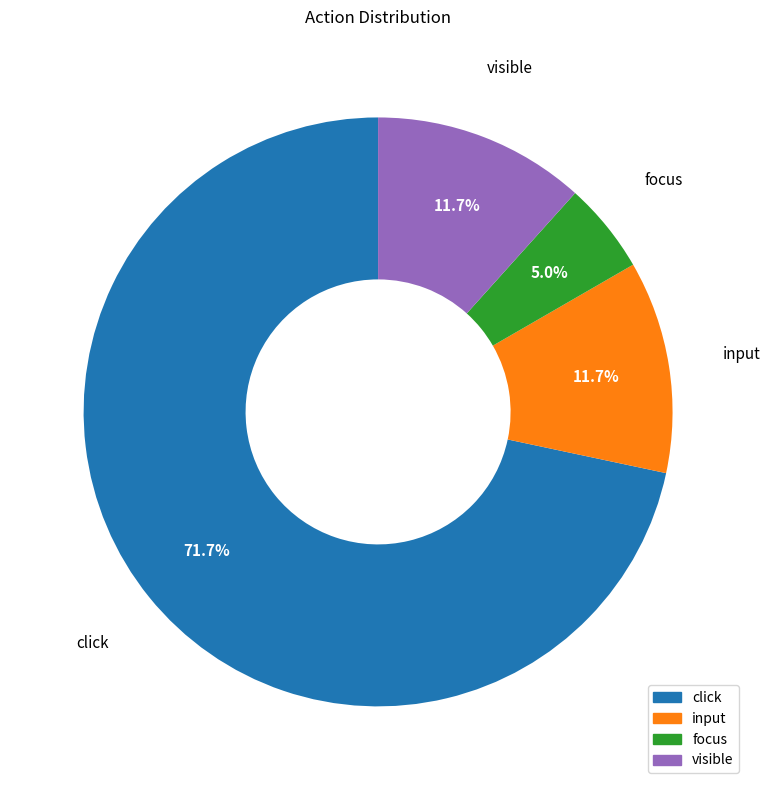

What is the largest slice in the pie chart?

click